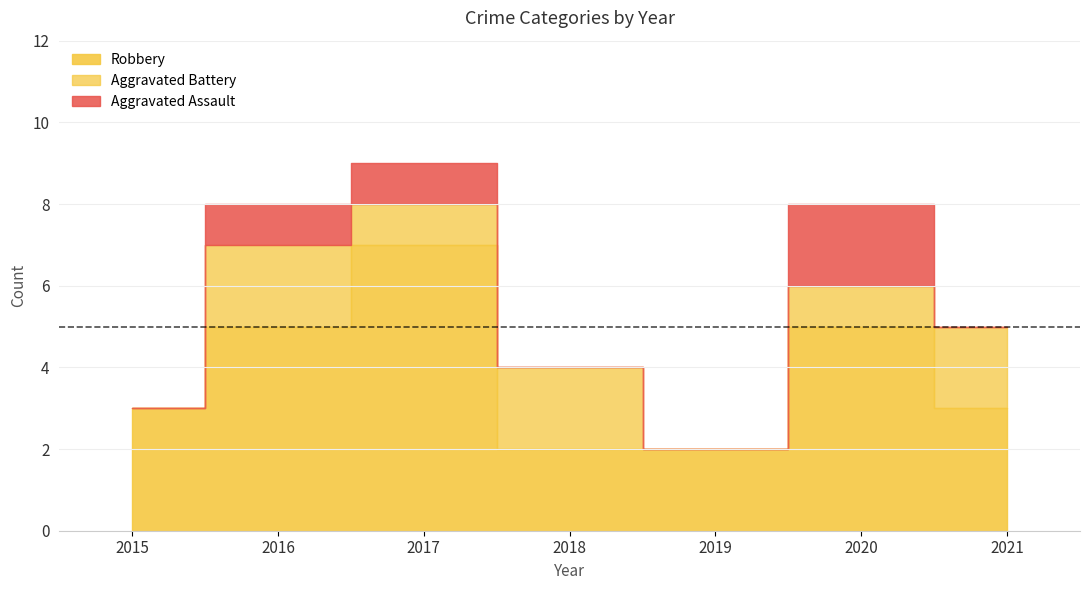

True or false: Aggravated Battery and Aggravated Assault intersect in this chart.

True